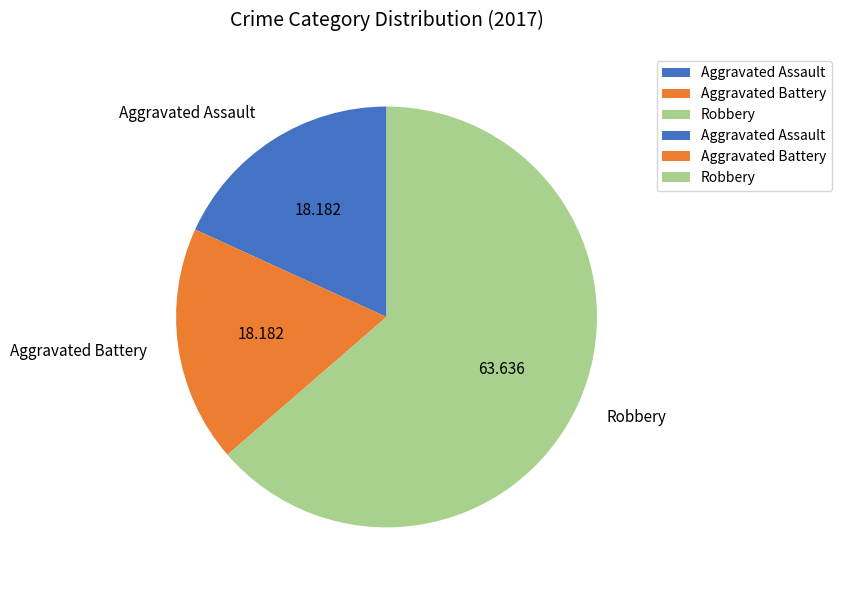

Which has a higher value, Robbery or Aggravated Battery?

Robbery